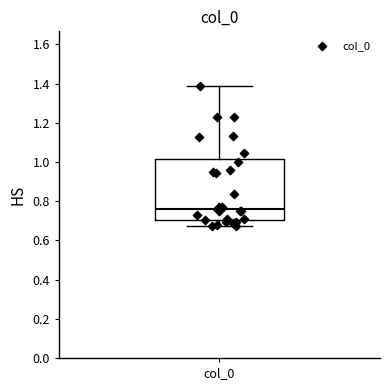

Transcribe this box plot: give where the median line is, the range the box spans, and where the two whiskers end, as read against the y-axis. The values are not printed on the chart, so give them approximately, as read against the axis.

median 0.76, box 0.70 to 1.02, whiskers 0.68 to 1.38